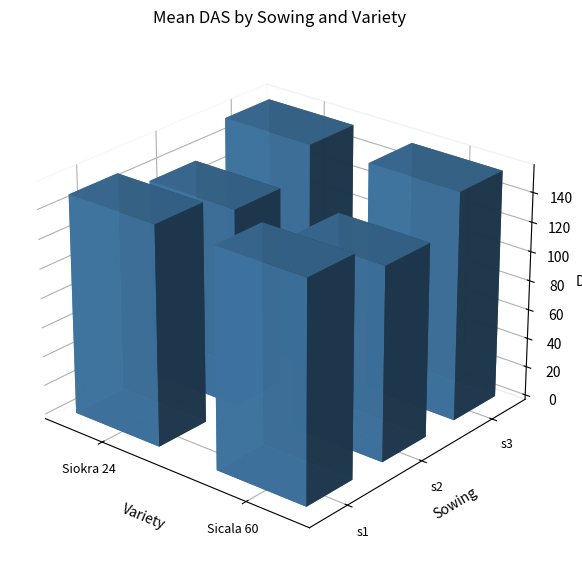

At which category is the sum across all series the highest?

s1